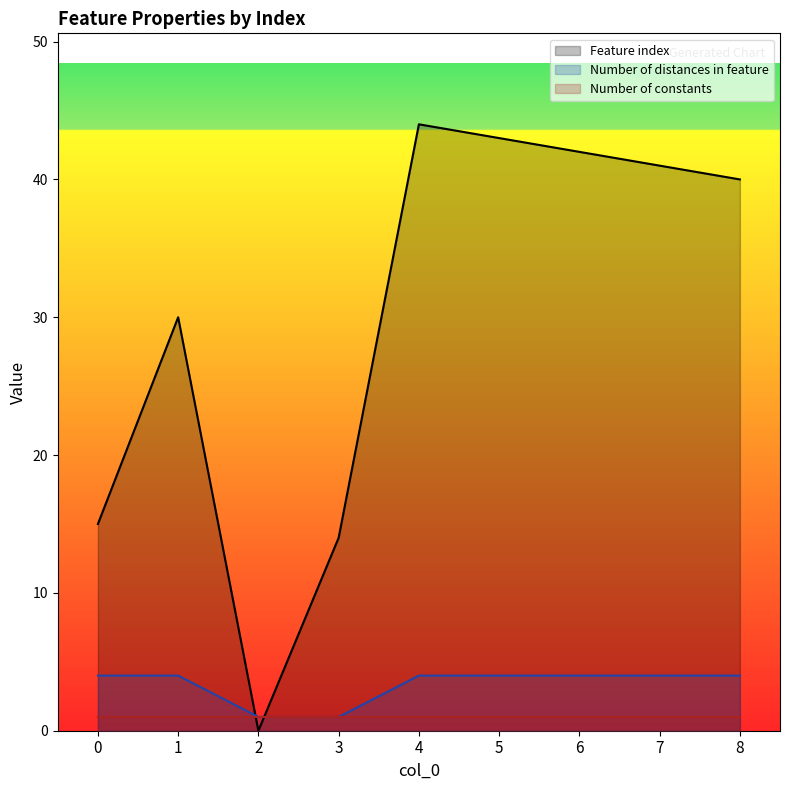

What is the difference between the second highest and minimum values in the Feature index series?

43